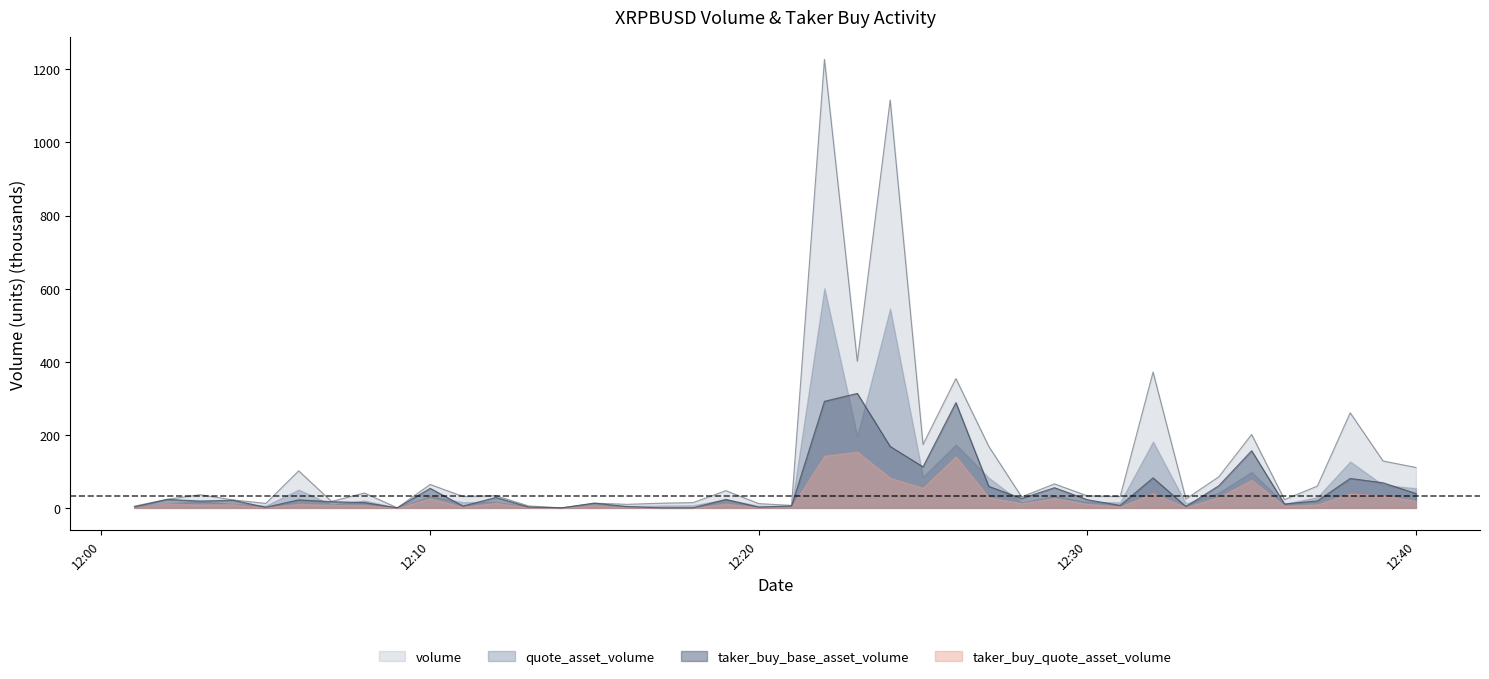

What is the maximum value for taker_buy_base_asset_volume?

313.3